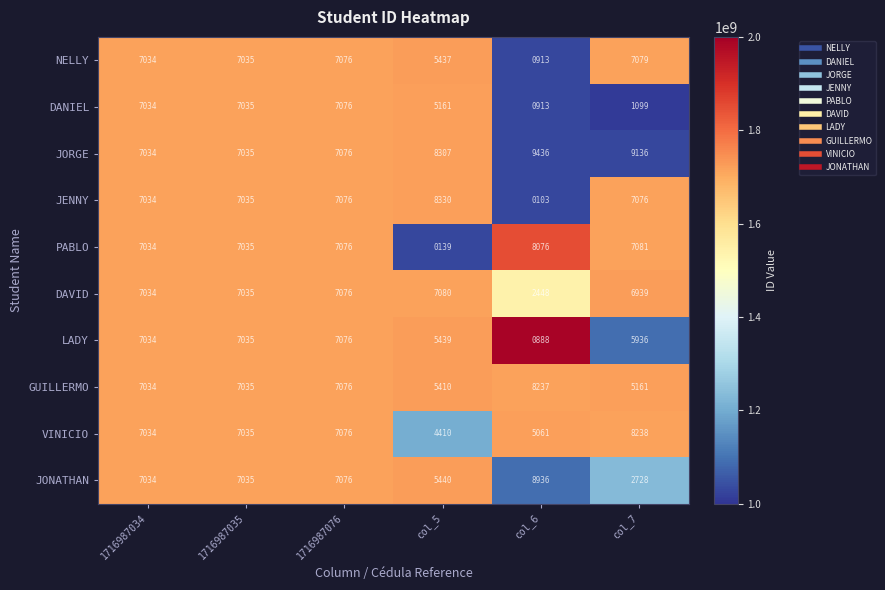

How many series are shown in this chart?

10